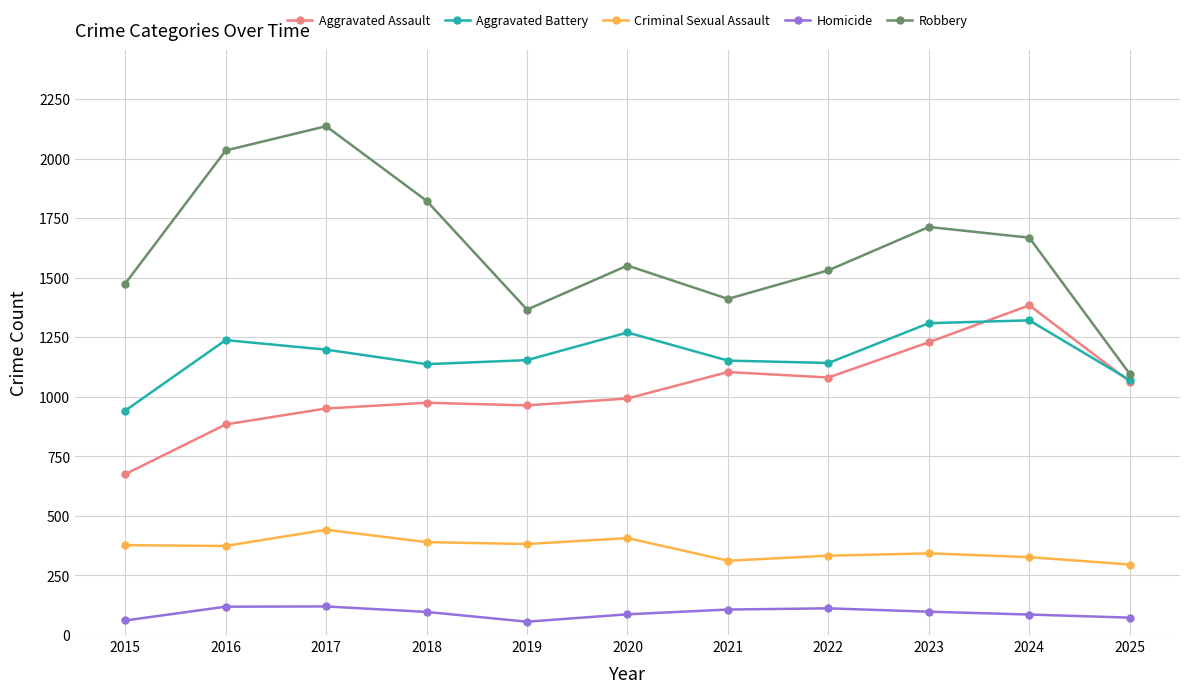

At how many categories does at least one series exceed 849?

11